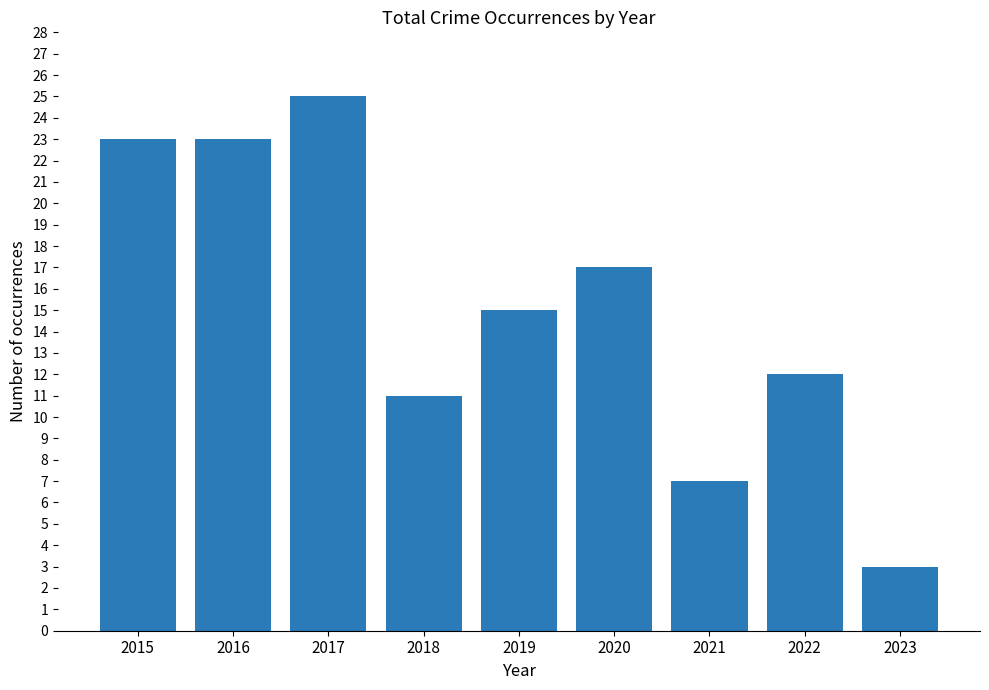

What is the ratio of the value at 2019 to the value at 2017?

0.6